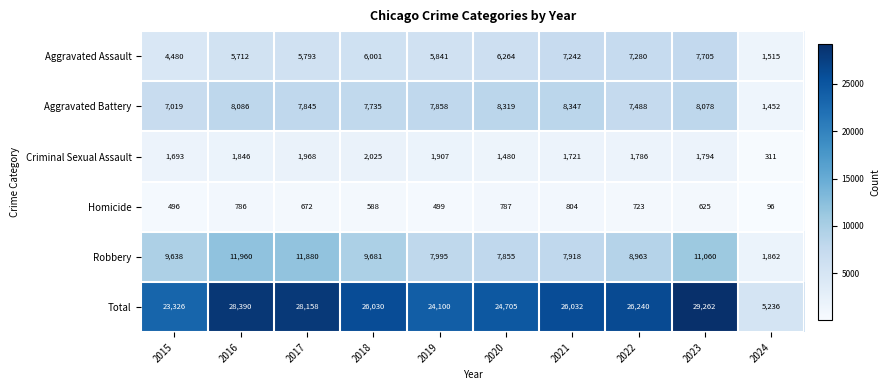

What is the average value of the Criminal Sexual Assault series?

1653